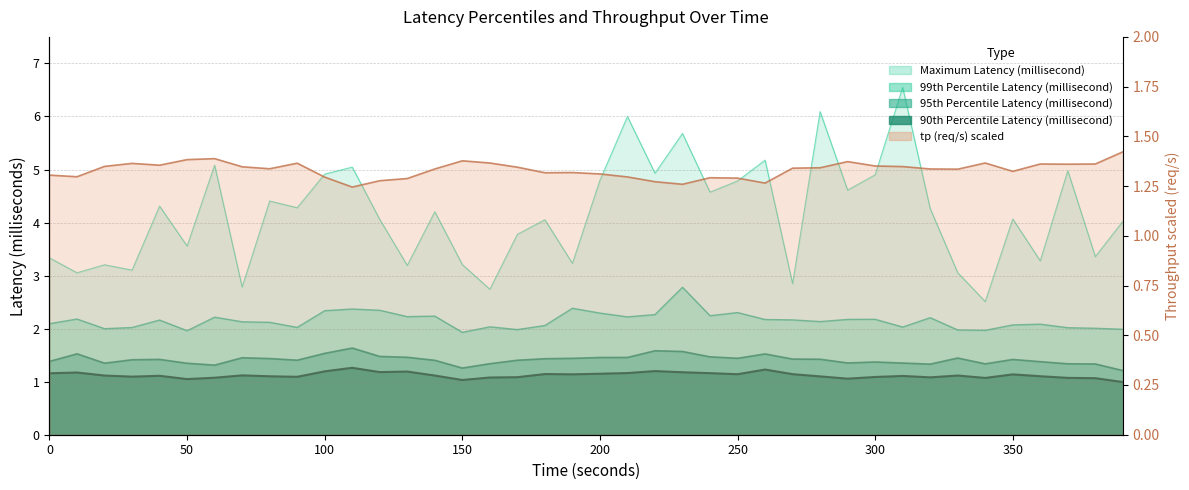

Is it true that 95th Percentile Latency (millisecond) equals 1.4 at 80?

True